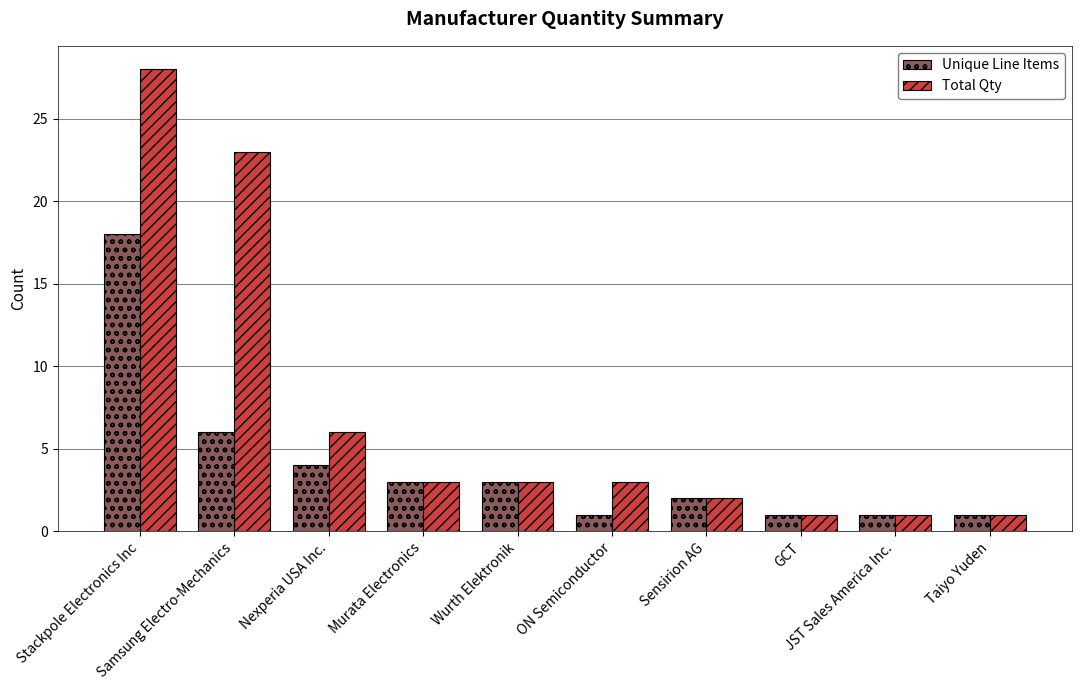

What is the sum of the Total Qty values at GCT and JST Sales America Inc.?

2